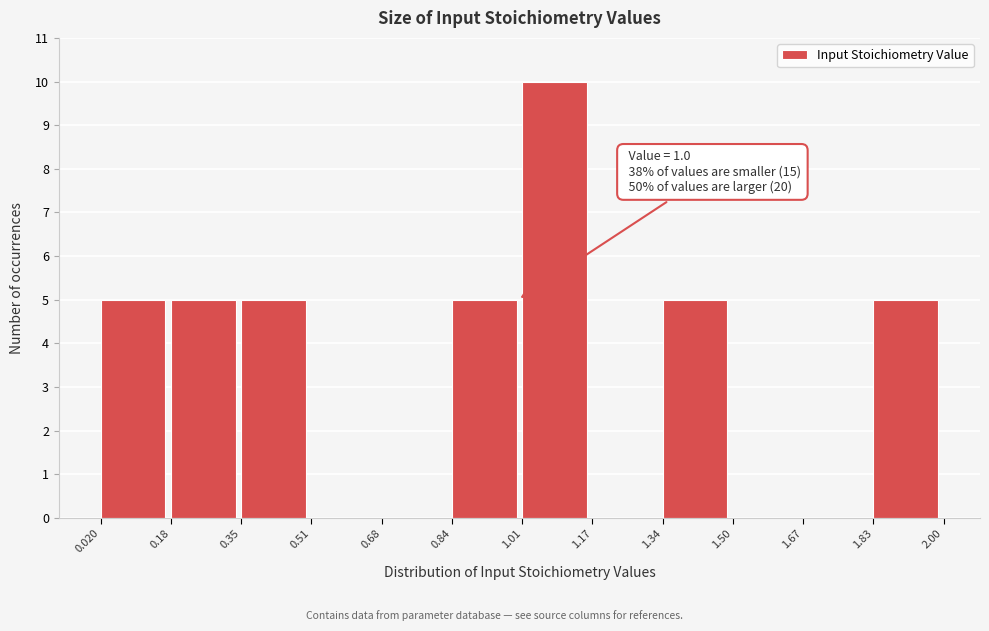

Which range on the x-axis has the tallest bar?

1.01 to 1.17